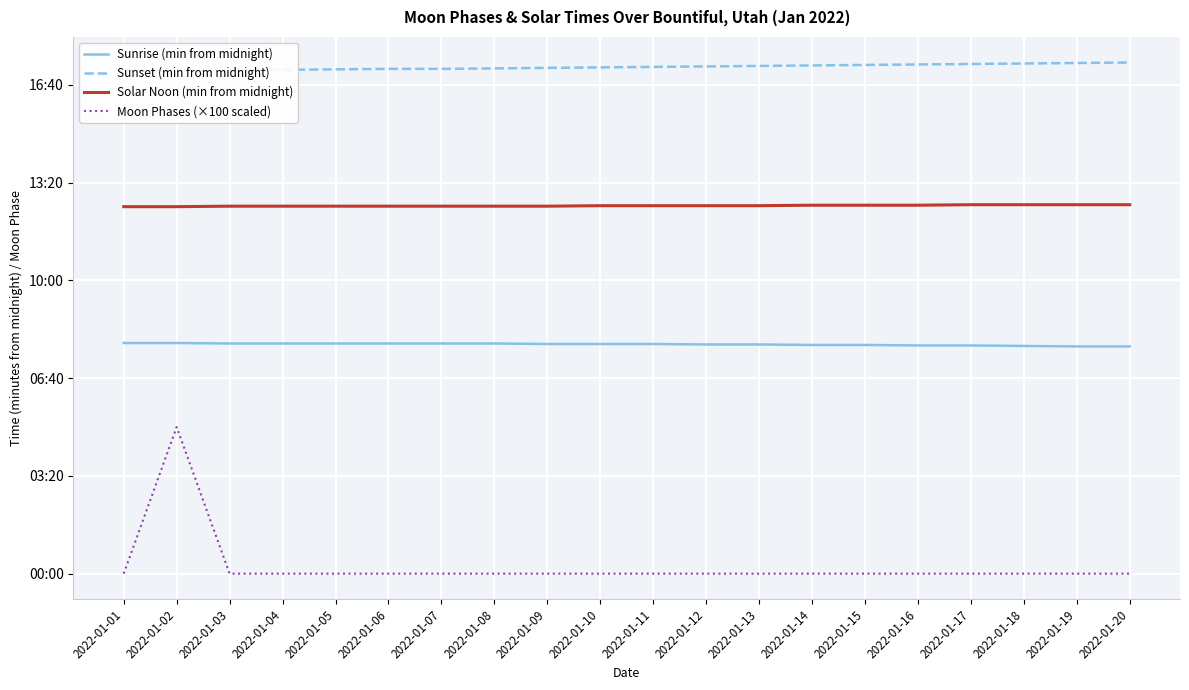

Which series has the largest range (max minus min)?

Moon Phases (×100 scaled)